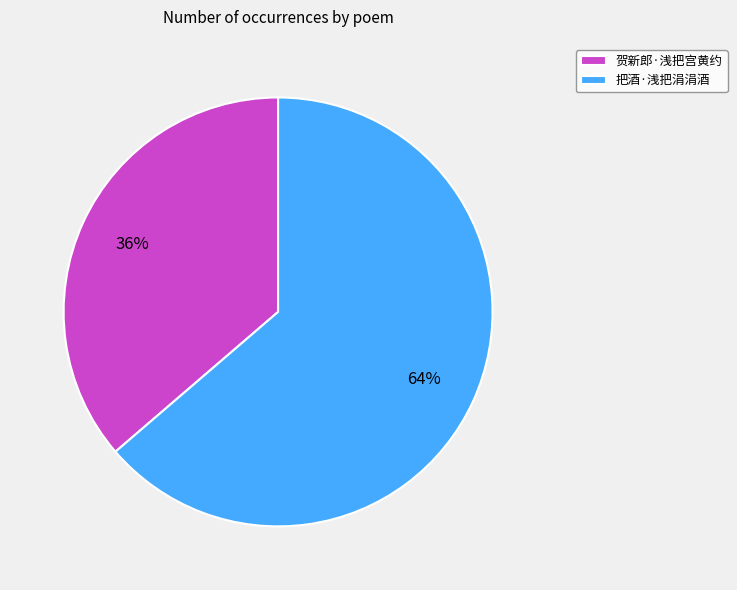

Do 贺新郎·浅把宫黄约 and 把酒·浅把涓涓酒 together represent more than half of the pie?

Yes